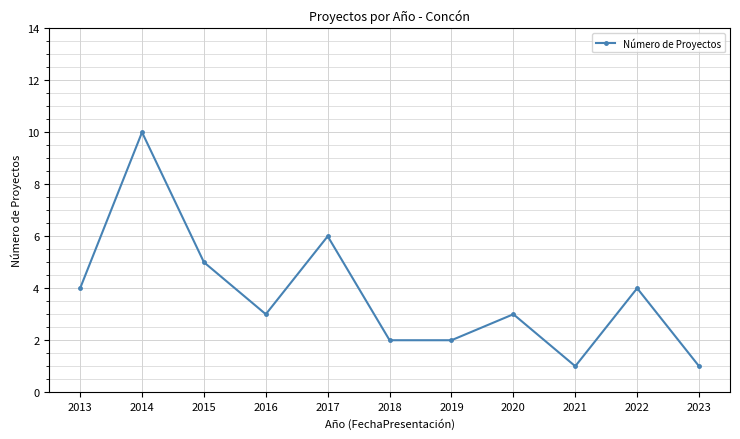

How many interior local peaks (higher than both neighbors) does the data have?

4